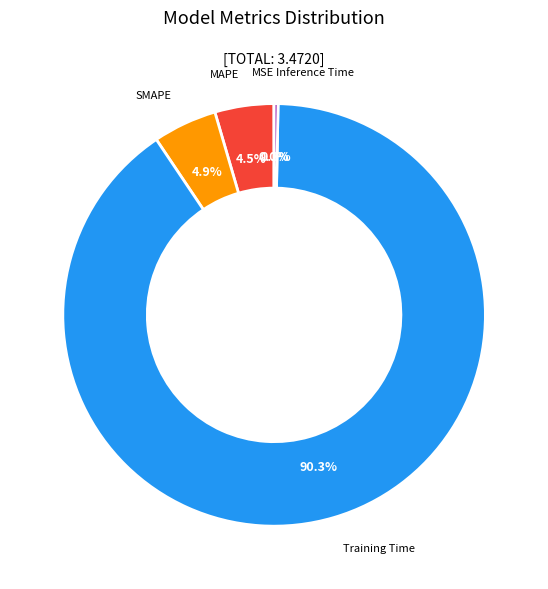

What is the majority slice?

Training Time